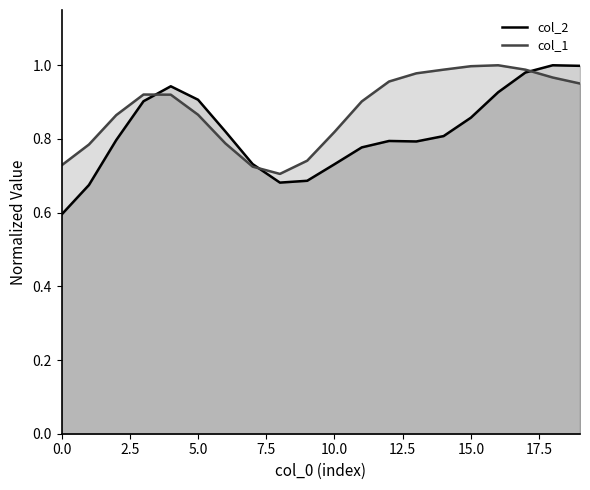

Which series has the largest total across all categories?

col_1